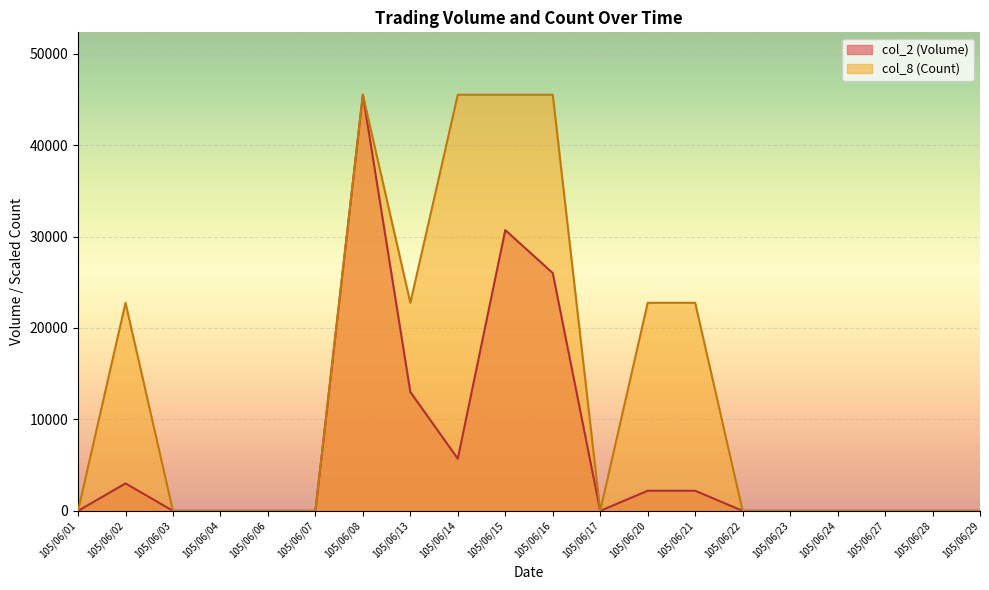

True or false: col_2 (Volume) and col_8 (Count) intersect in this chart.

False